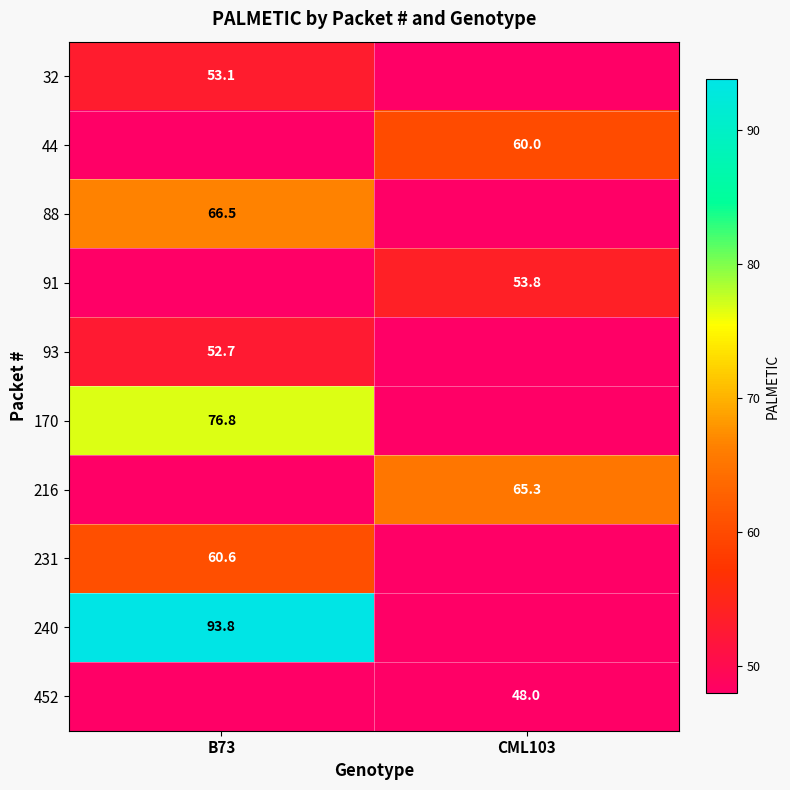

Is the value of 240 at B73 greater than the value of 93 at B73?

Yes